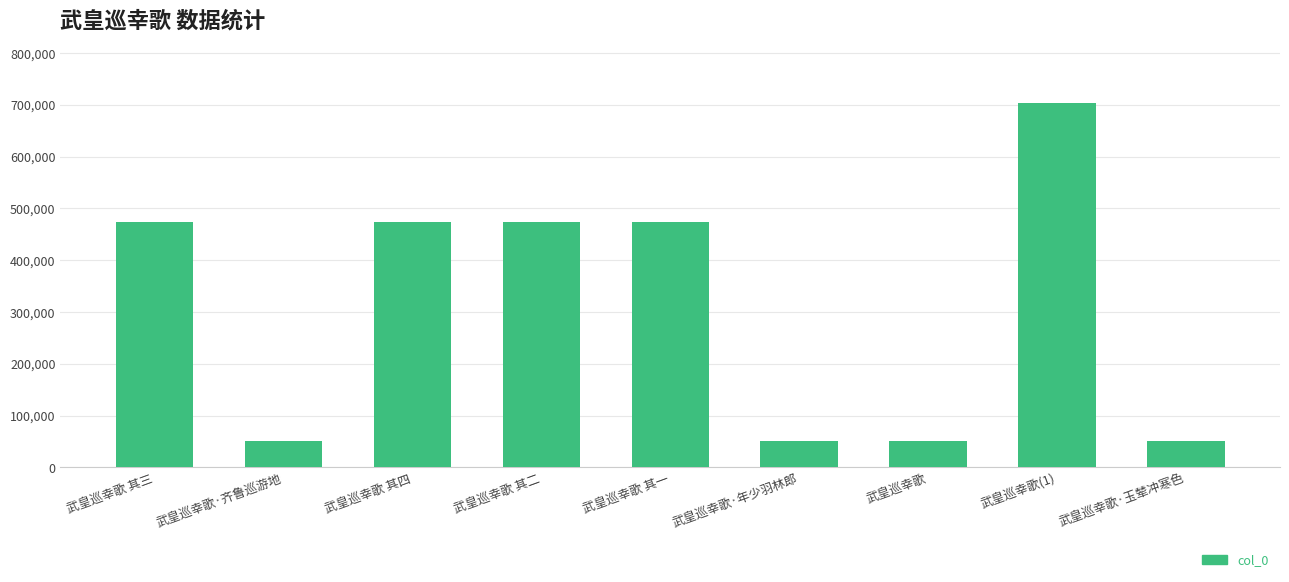

What is the value of the 1st bar from the left?

474477